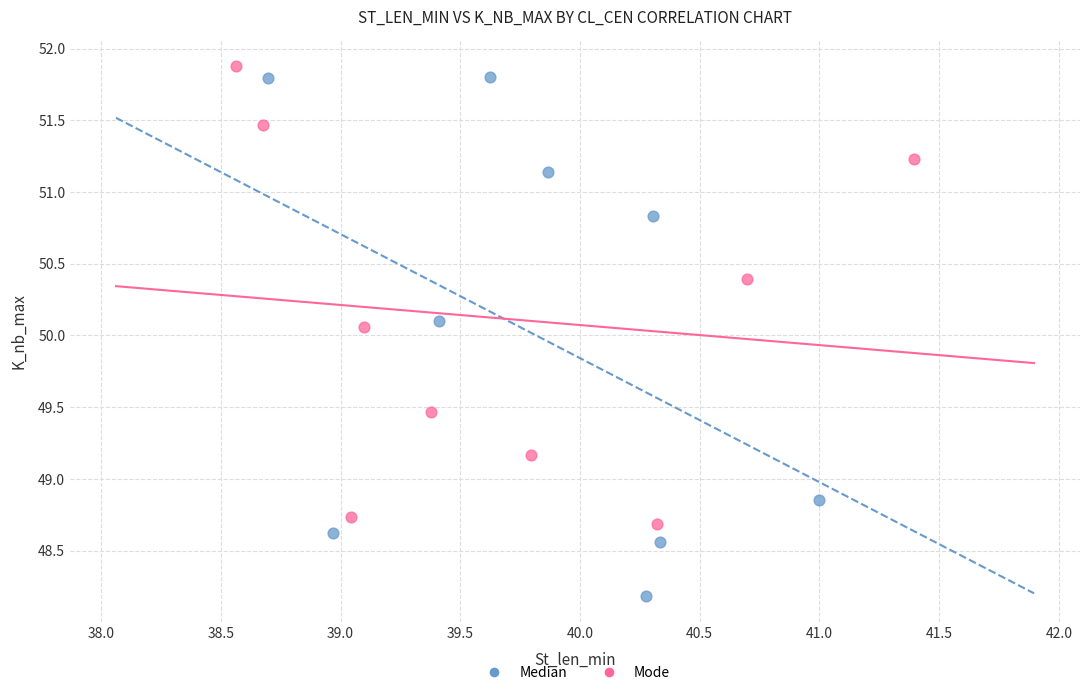

What are all the series names shown in the legend?

Median, Mode